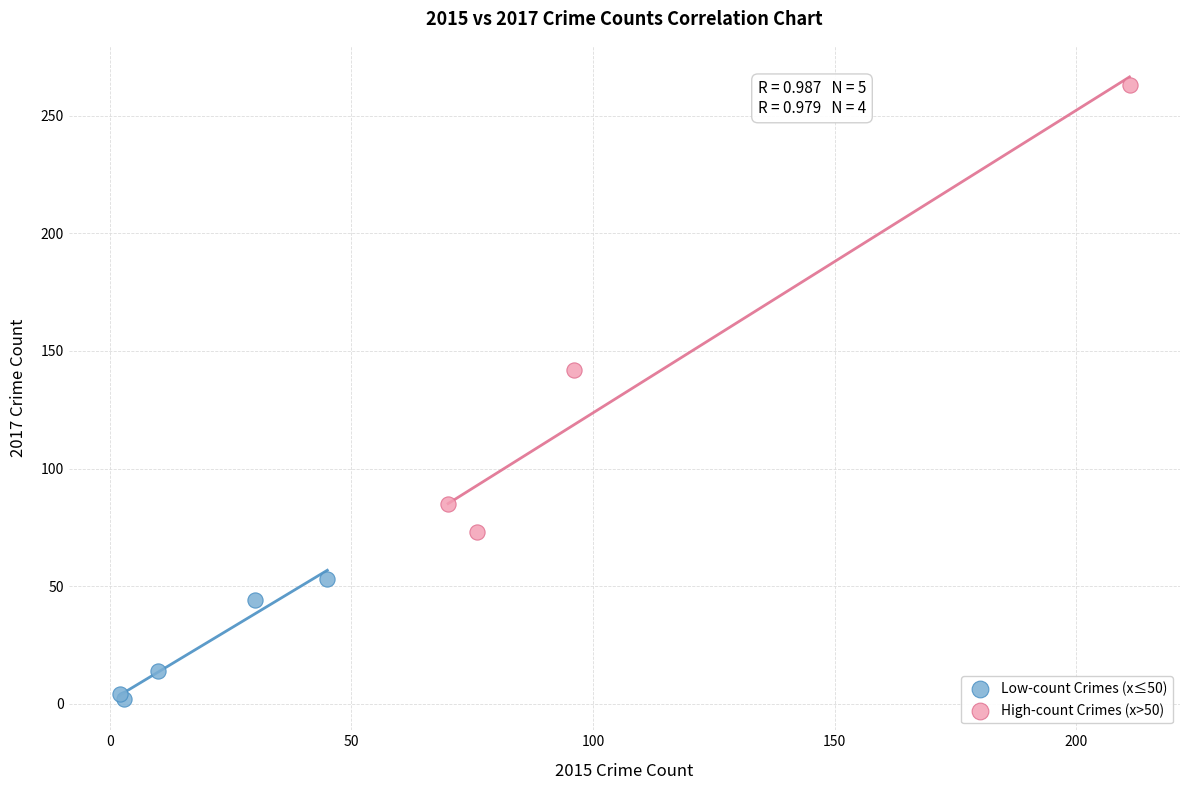

Which series reaches the maximum Y coordinate?

High-count Crimes (x>50)